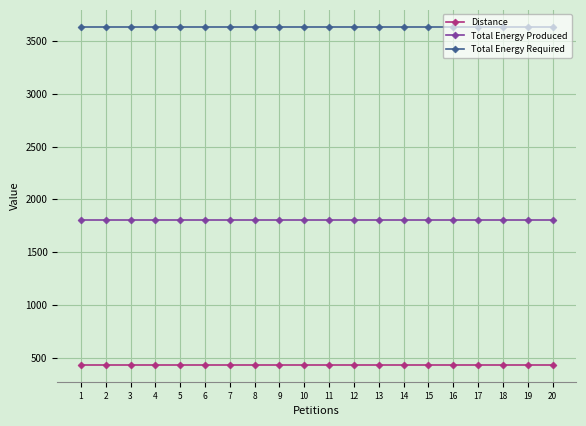

What are all the series names shown in the legend?

Distance, Total Energy Produced, Total Energy Required